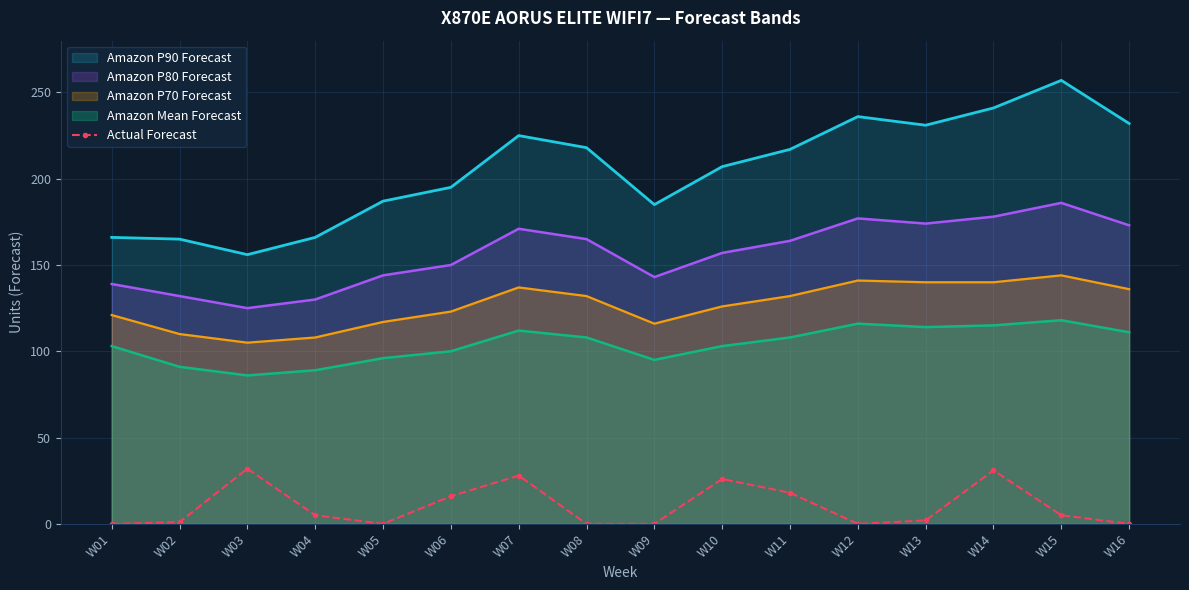

Rank the categories by value from lowest to highest.

W01, W05, W08, W09, W12, W16, W02, W13, W04, W15, W06, W11, W10, W07, W14, W03